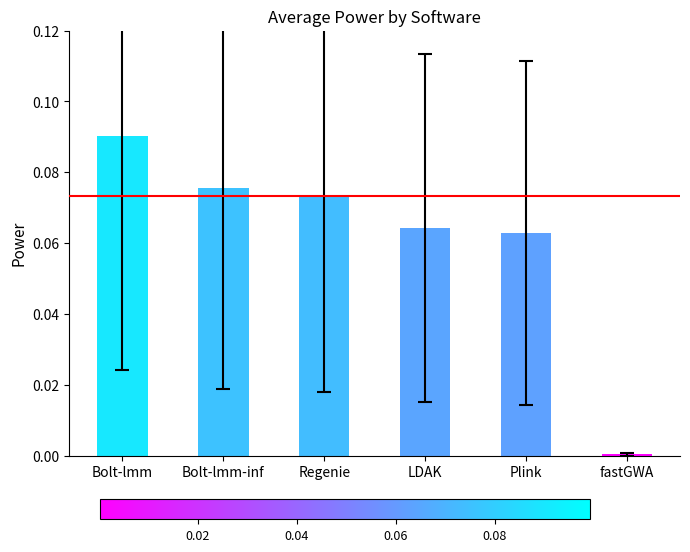

True or false: the data shows 0.0 at Plink.

False